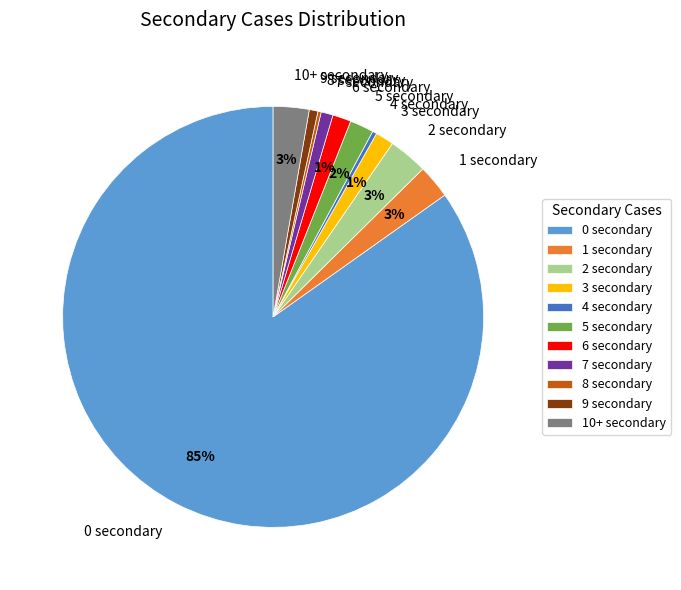

The 2 secondary slice represents 17% of the pie. True or false?

False